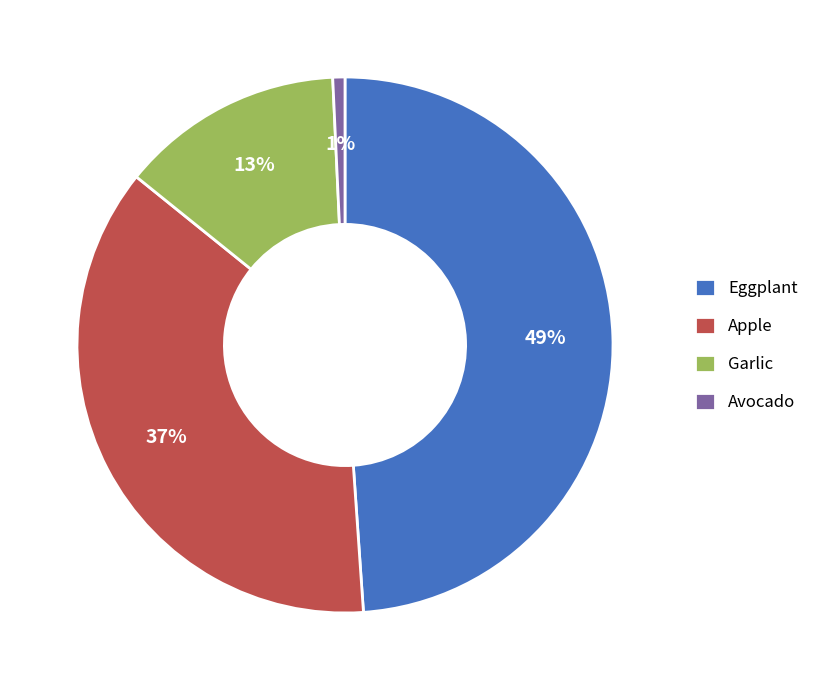

To the nearest percent, what is the difference between the Eggplant and Apple slice percentages?

12%